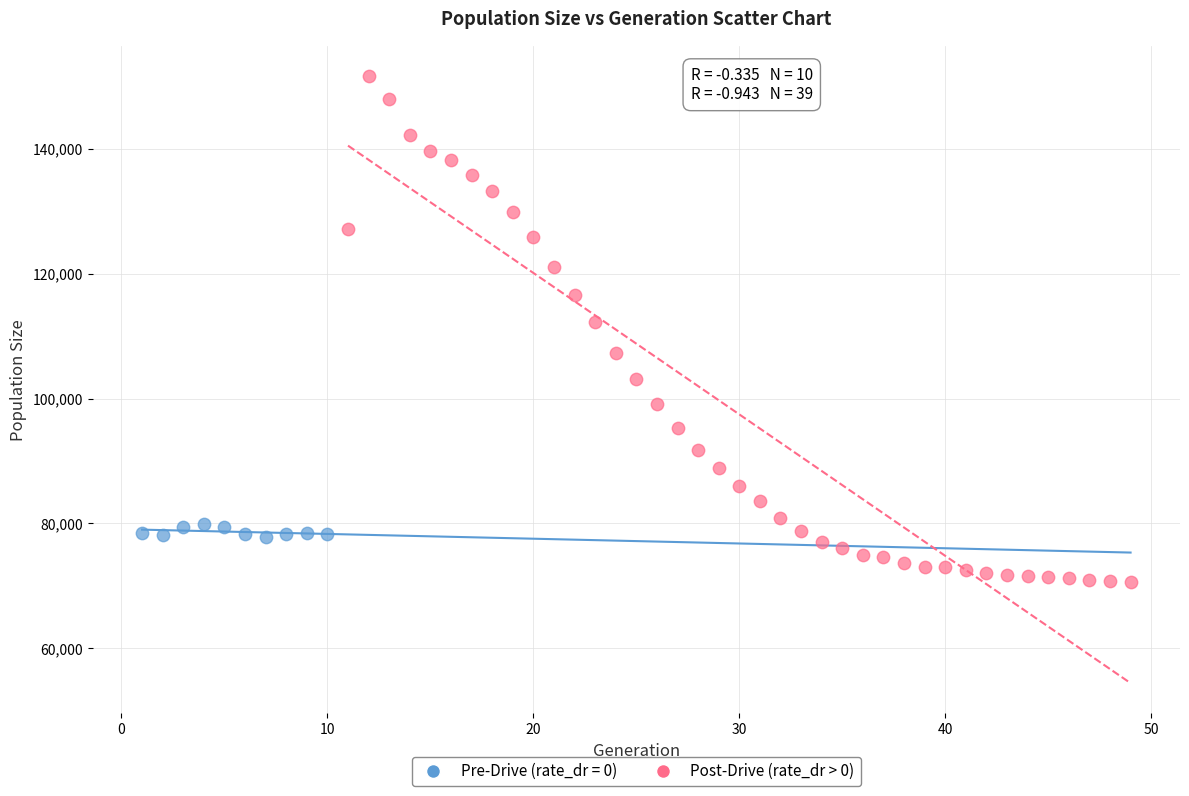

Which series has the largest Y range (max minus min)?

Post-Drive (rate_dr > 0)